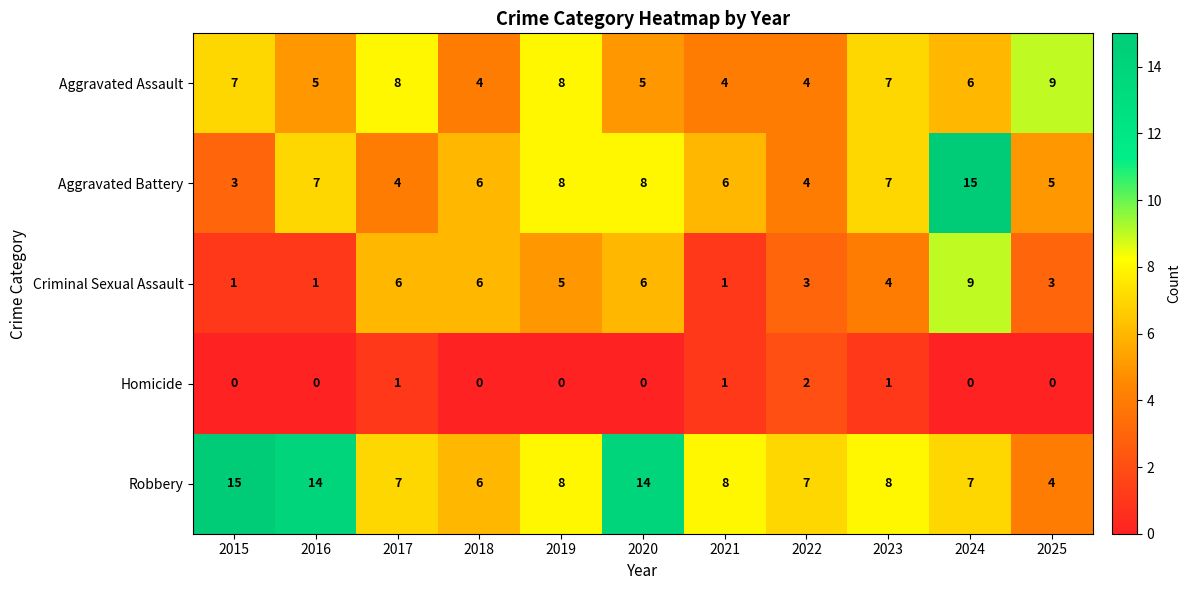

At which label does Aggravated Battery first exceed 6?

2016